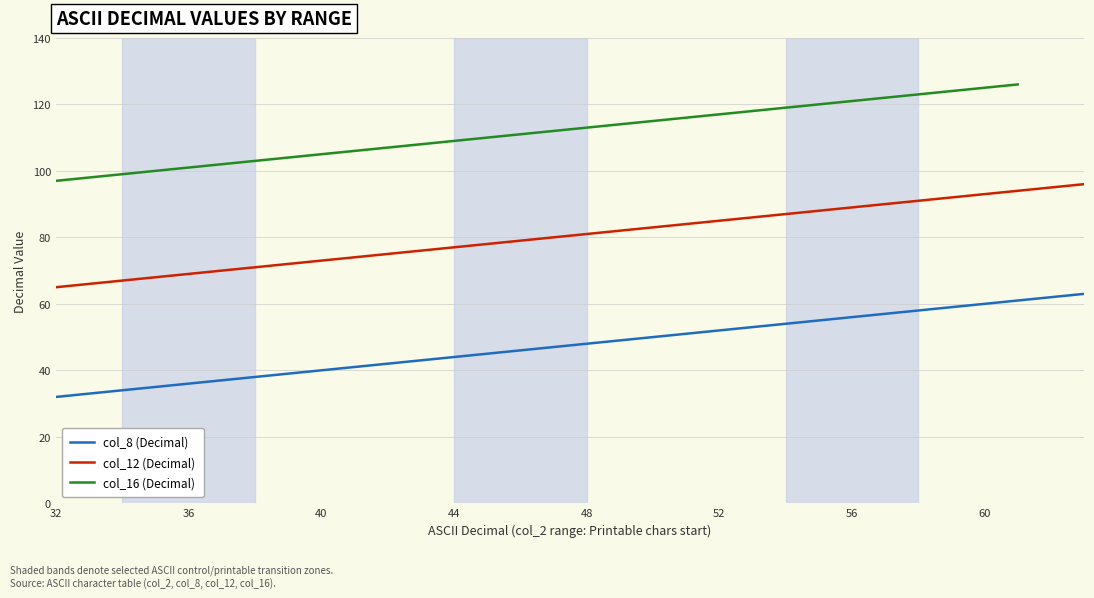

Is it true that col_8 (Decimal) equals 25 at 44?

False